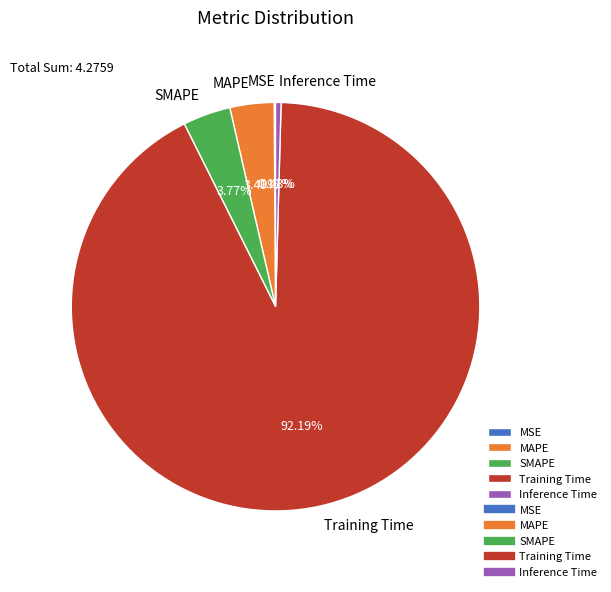

Is there a majority slice in this chart?

Yes